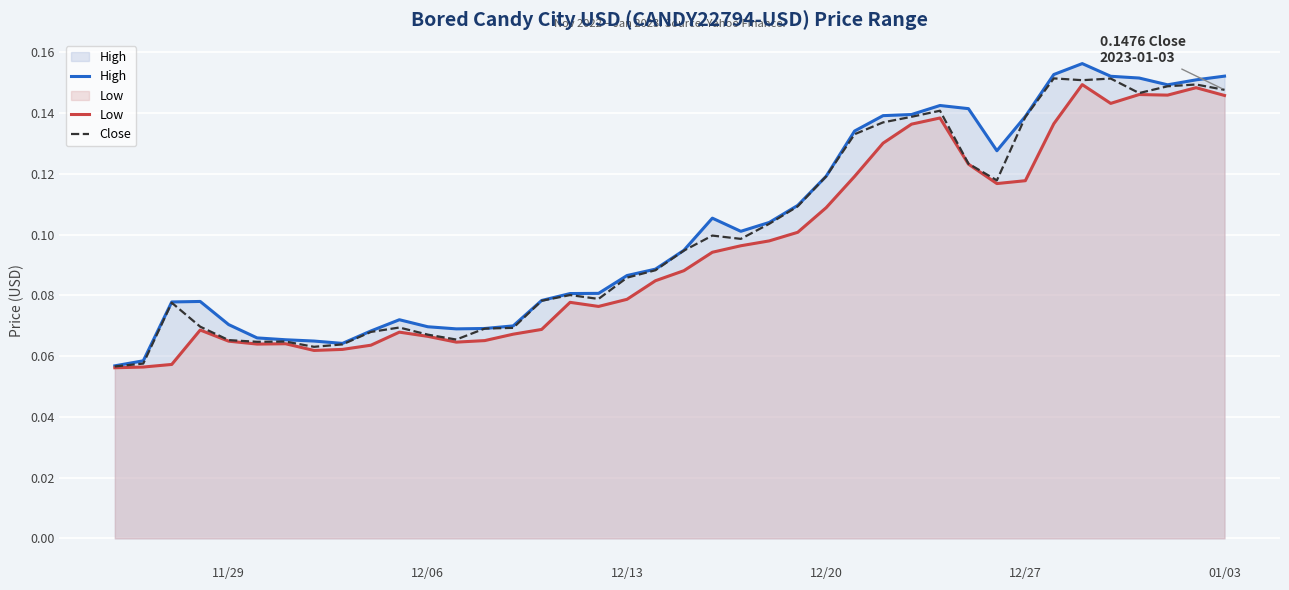

Which series has the widest spread of values?

High